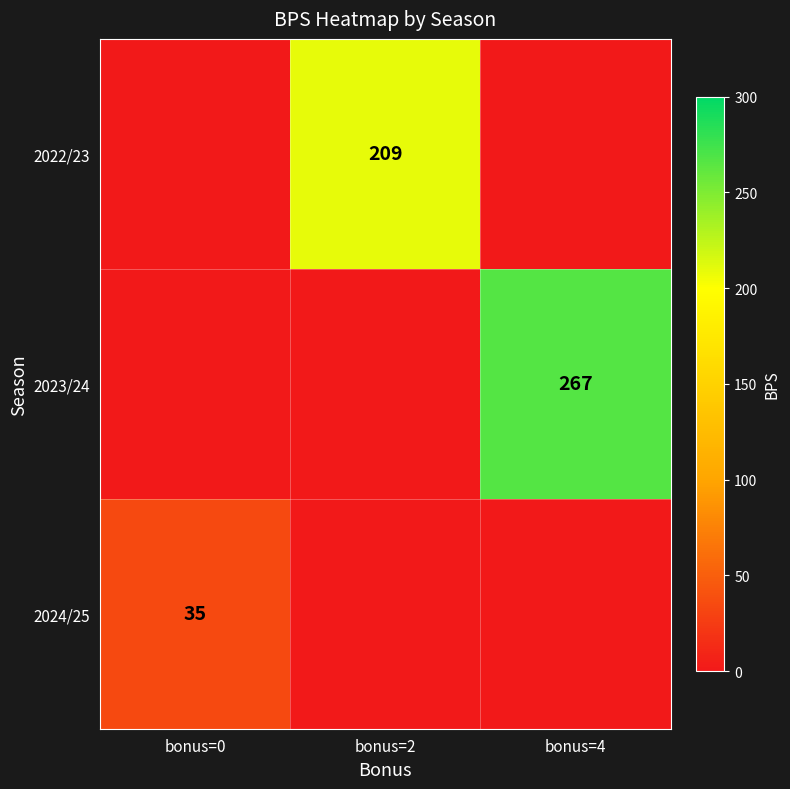

True or false: 2022/23 has a value of 297 at bonus=2.

False